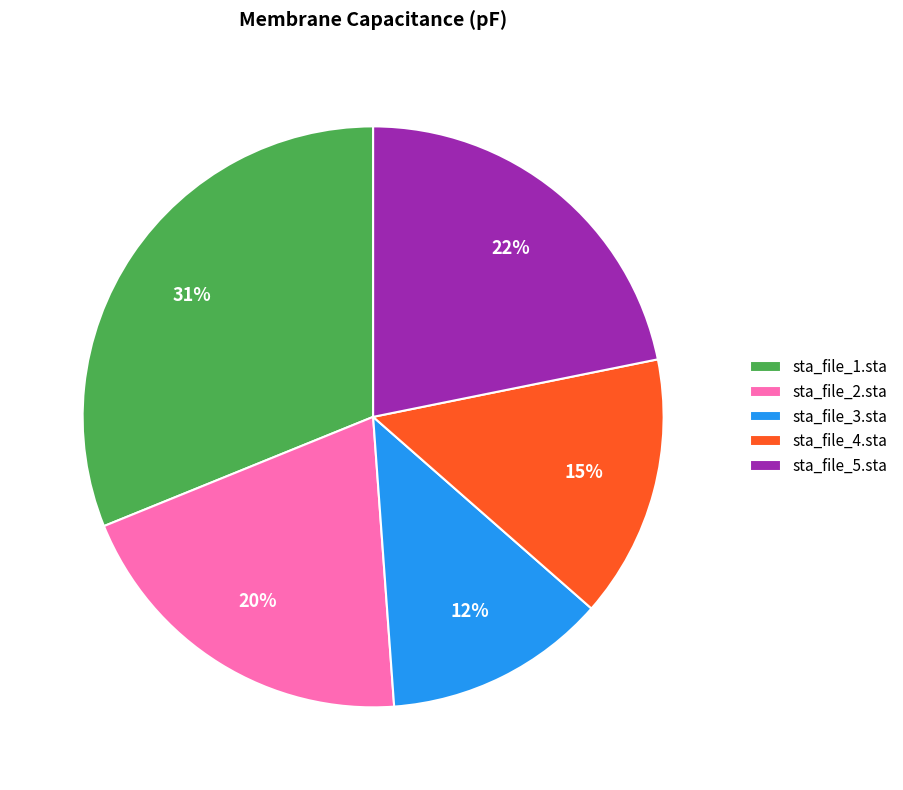

Which category has the biggest portion of the pie?

sta_file_1.sta